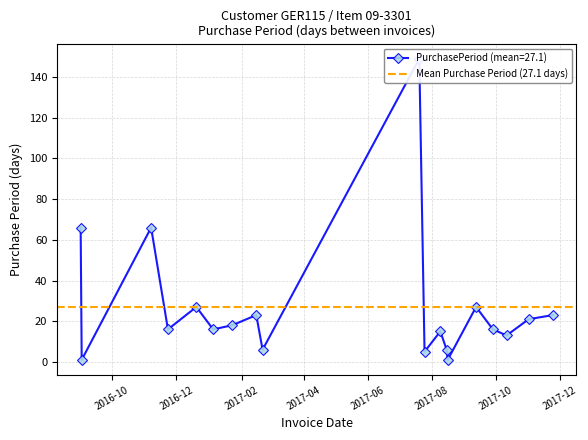

Does the chart have visible grid lines?

Yes